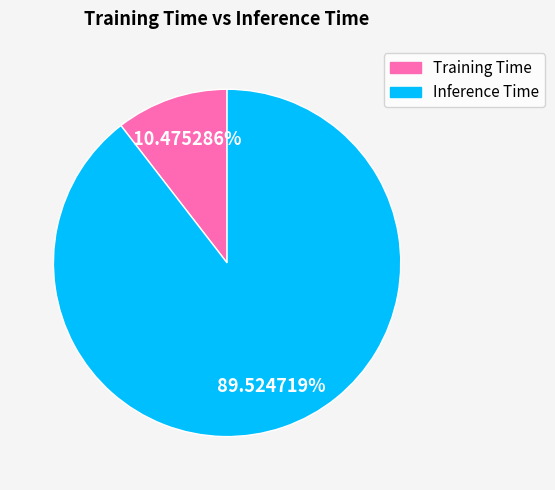

Rank the categories by value from lowest to highest.

Training Time, Inference Time